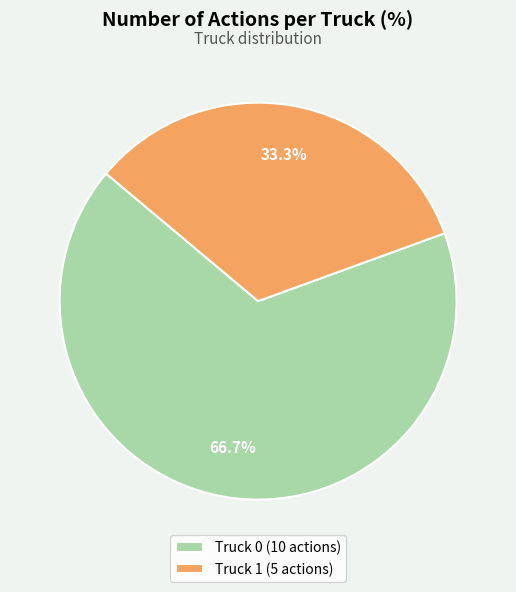

What percentage is NOT represented by Truck 0?

33.3%